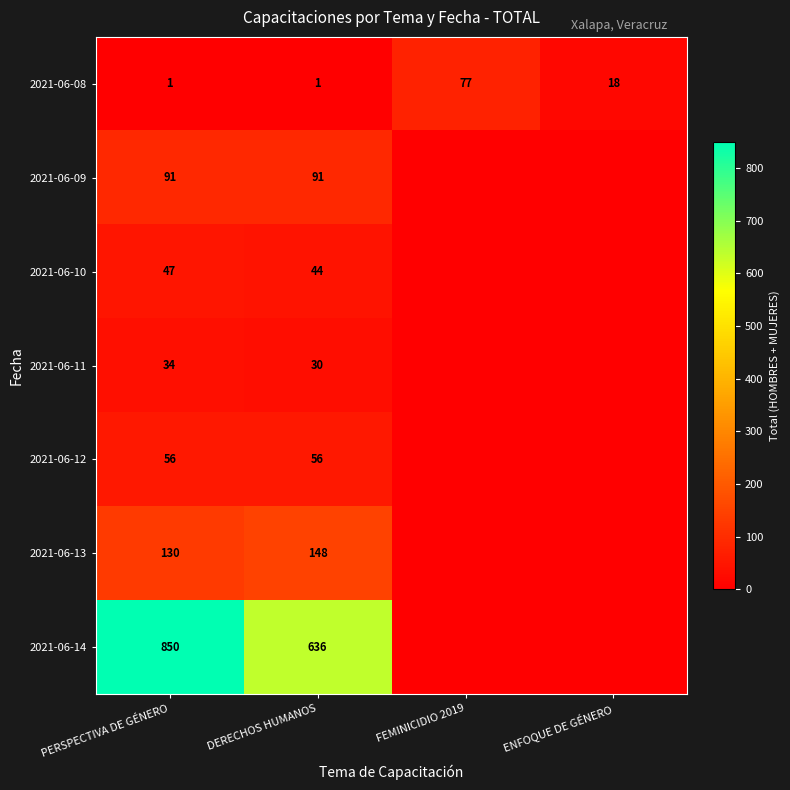

Is the value of 2021-06-12 at DERECHOS HUMANOS greater than the value of 2021-06-11 at PERSPECTIVA DE GÉNERO?

Yes